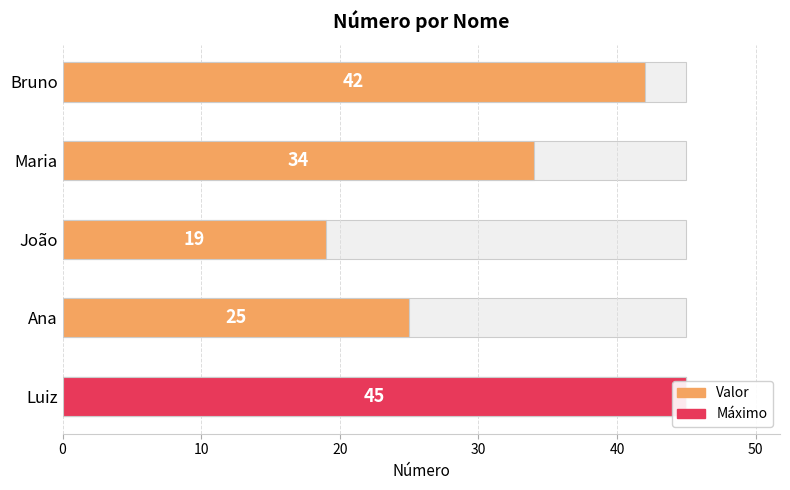

What is the average value?

33